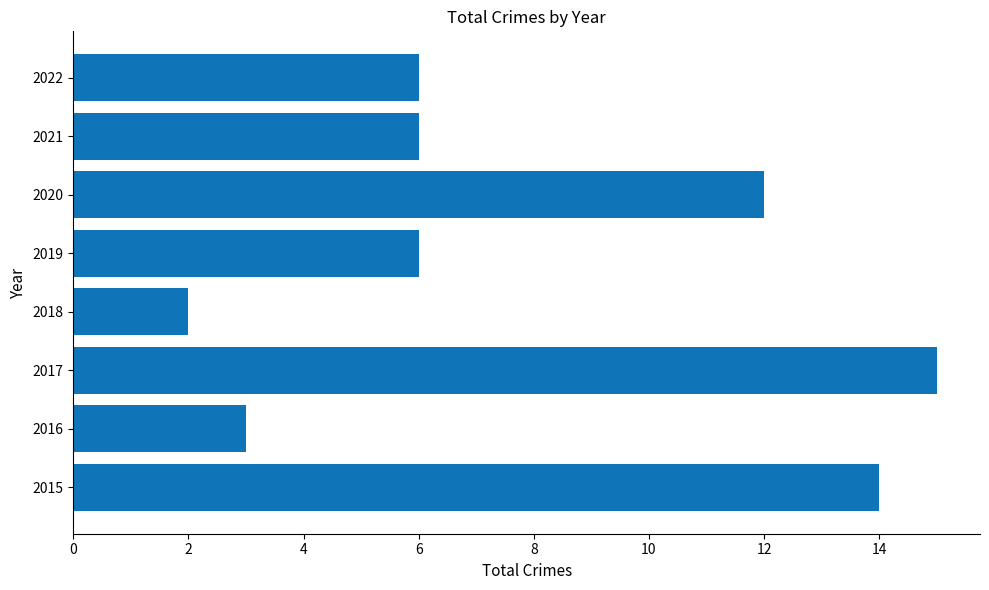

What is the ratio of the value at 2015 to the value at 2018?

7.0